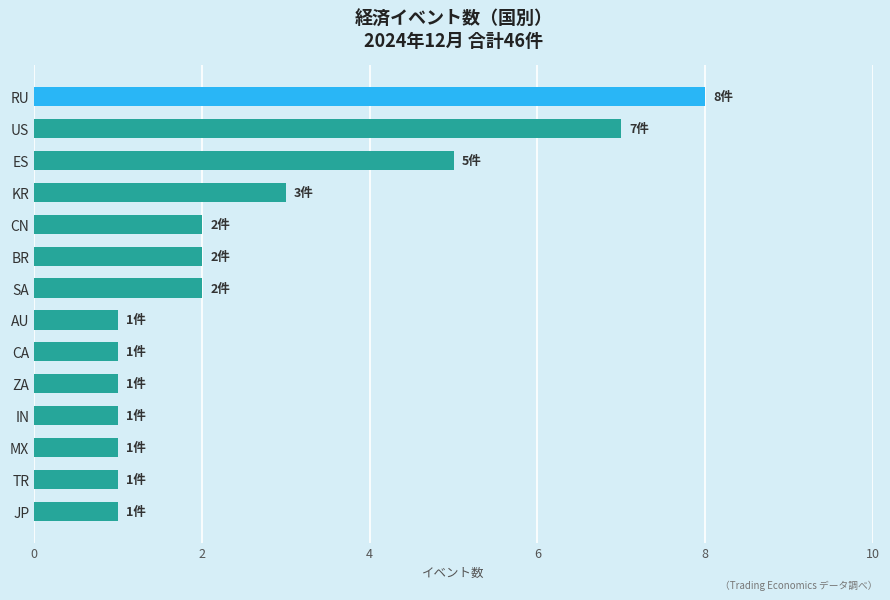

The value at CN is 3. True or false?

False